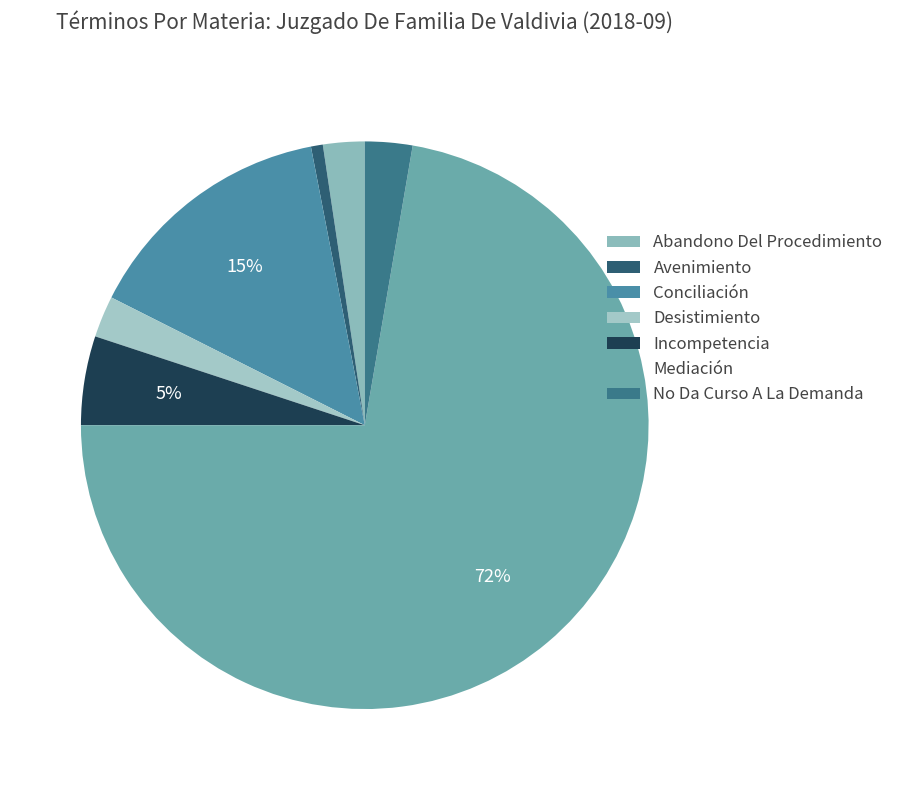

True or false: Desistimiento accounts for 2% of the total.

True